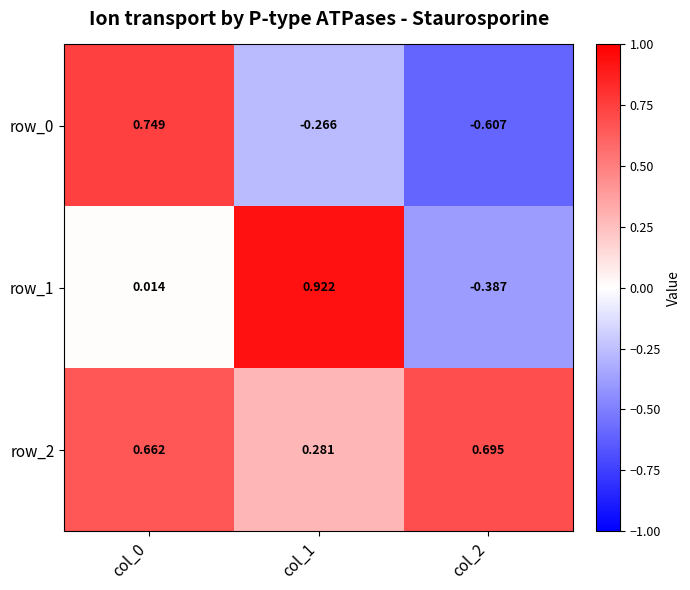

Is the value of row_2 at col_2 greater than the value of row_0 at col_2?

Yes